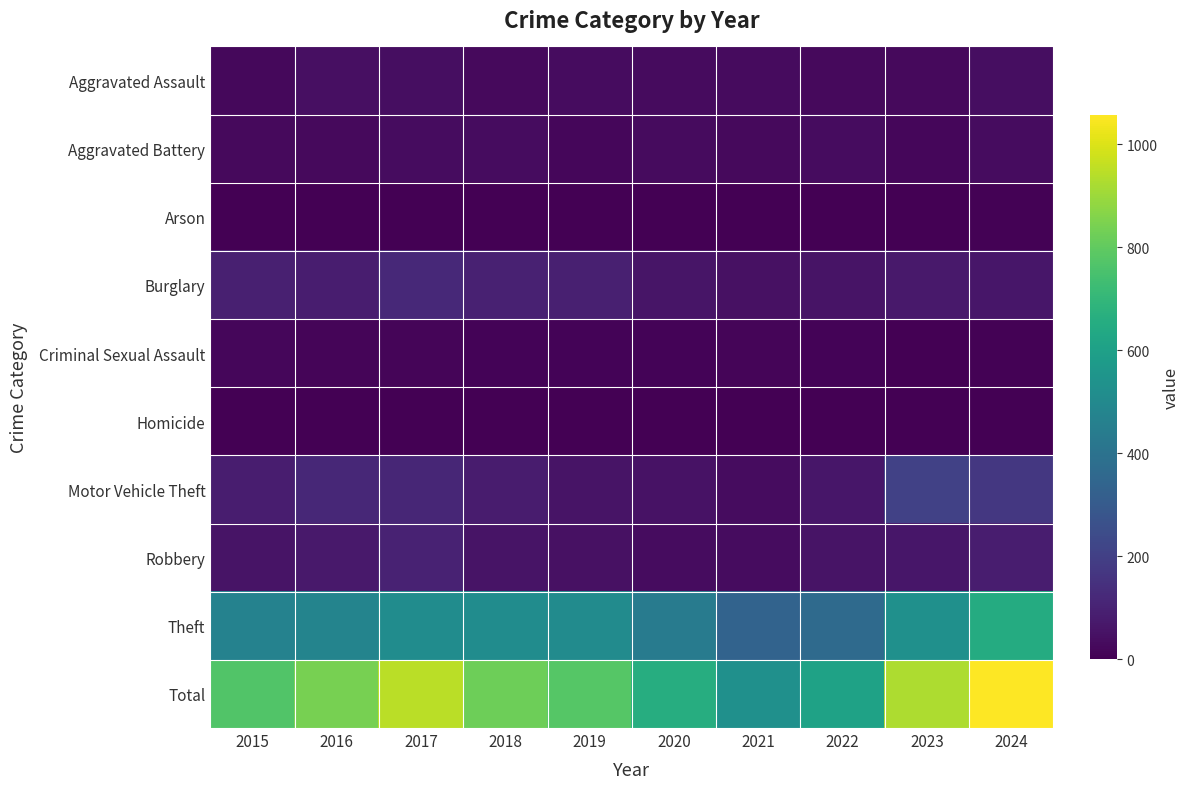

Reading left to right, transcribe all the data shown in this chart.

Aggravated Assault: 2015=22	2016=43	2017=41	2018=28	2019=34	2020=29	2021=29	2022=25	2023=28	2024=38
Aggravated Battery: 2015=25	2016=25	2017=37	2018=34	2019=20	2020=30	2021=28	2022=33	2023=20	2024=37
Arson: 2015=4	2016=4	2017=4	2018=3	2019=4	2020=1	2021=3	2022=1	2023=0	2024=5
Burglary: 2015=91	2016=86	2017=122	2018=96	2019=94	2020=59	2021=49	2022=57	2023=74	2024=62
Criminal Sexual Assault: 2015=19	2016=15	2017=14	2018=9	2019=12	2020=9	2021=16	2022=9	2023=4	2024=7
Homicide: 2015=2	2016=2	2017=2	2018=3	2019=3	2020=3	2021=2	2022=4	2023=1	2024=2
Motor Vehicle Theft: 2015=85	2016=116	2017=114	2018=79	2019=56	2020=51	2021=36	2022=64	2023=205	2024=170
Robbery: 2015=54	2016=73	2017=100	2018=56	2019=46	2020=36	2021=34	2022=54	2023=64	2024=86
Theft: 2015=469	2016=475	2017=514	2018=513	2019=510	2020=439	2021=335	2022=363	2023=529	2024=649
Total: 2015=771	2016=839	2017=948	2018=821	2019=779	2020=657	2021=532	2022=610	2023=925	2024=1056